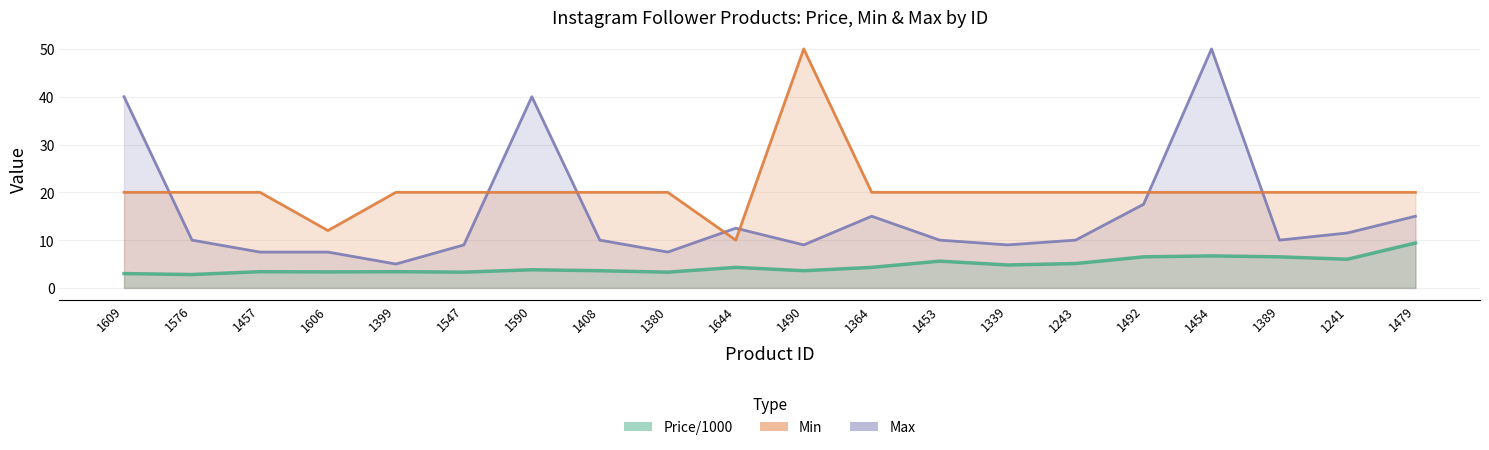

Which series has the largest total across all categories?

Min